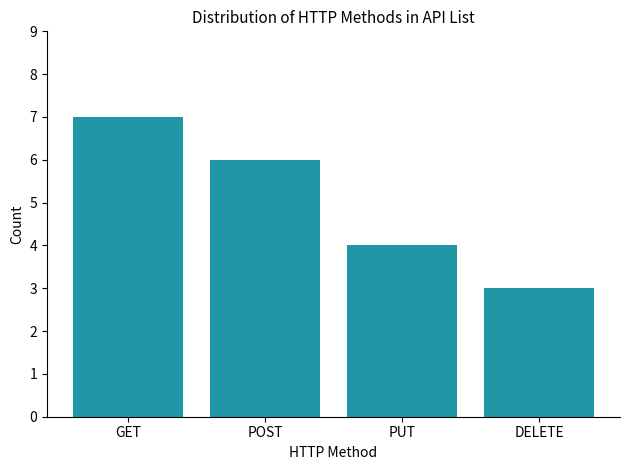

What is the change in value from POST to PUT?

-2